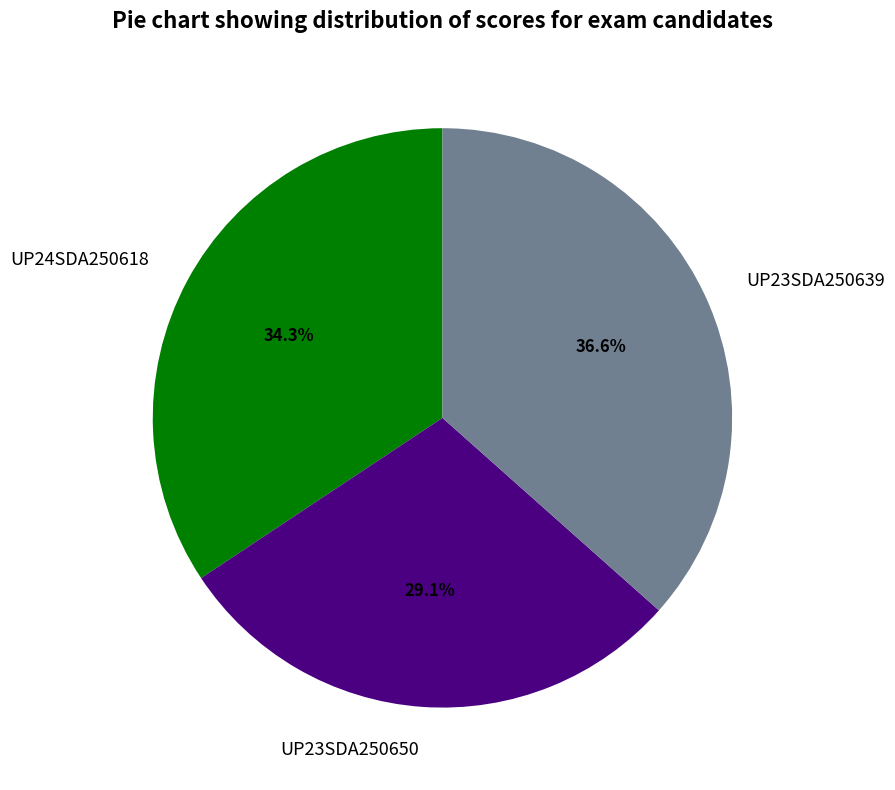

To the nearest percent, what portion does UP23SDA250639 represent?

37%